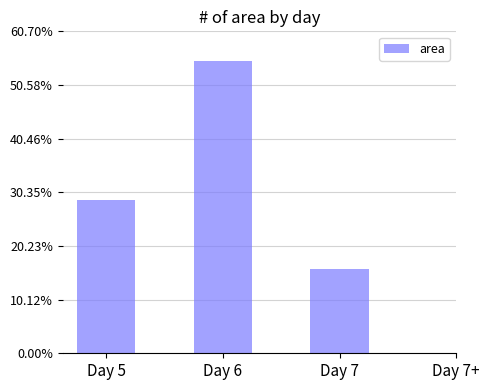

List the labels in order of value, smallest first.

Day 7, Day 5, Day 6